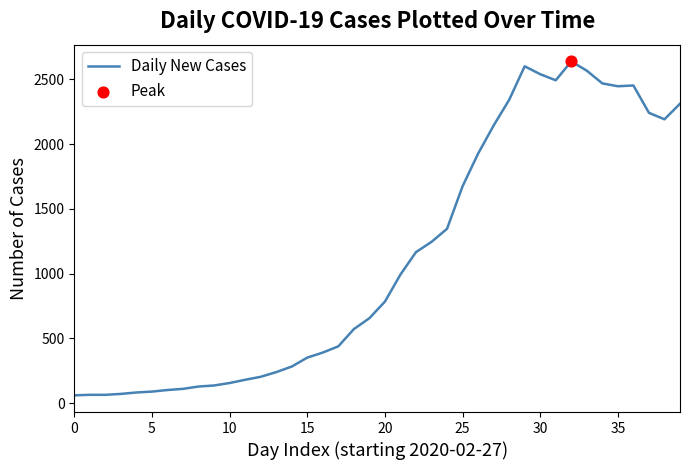

What is the greatest value displayed?

2638